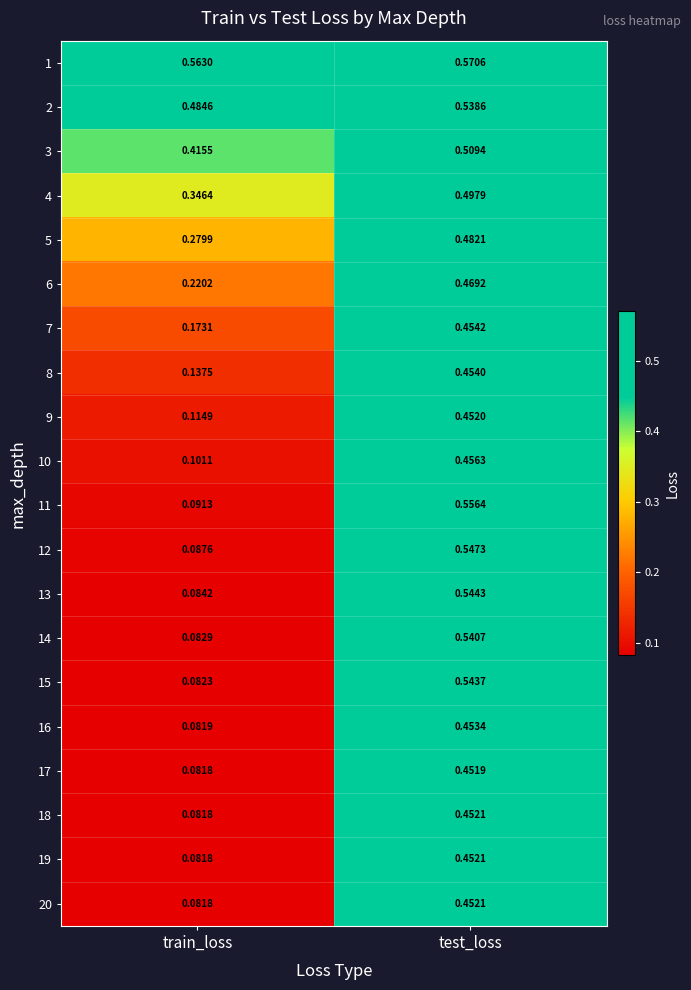

At which label is 18 closest to 0?

train_loss